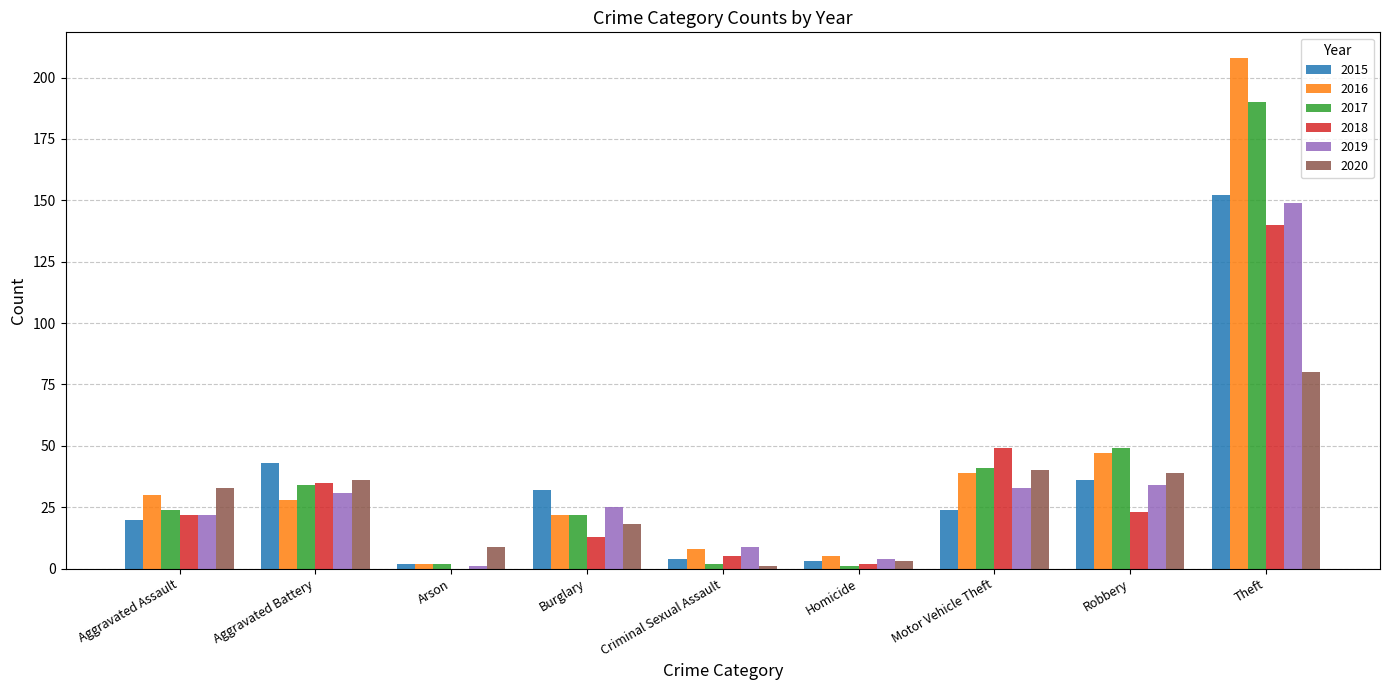

What is the maximum value for 2016?

208